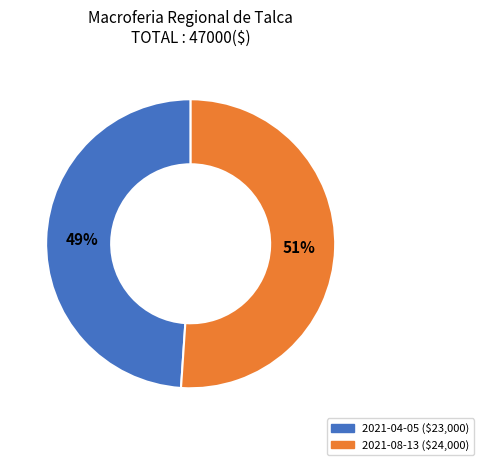

Is the sum of 2021-08-13 and 2021-04-05 greater than half?

Yes